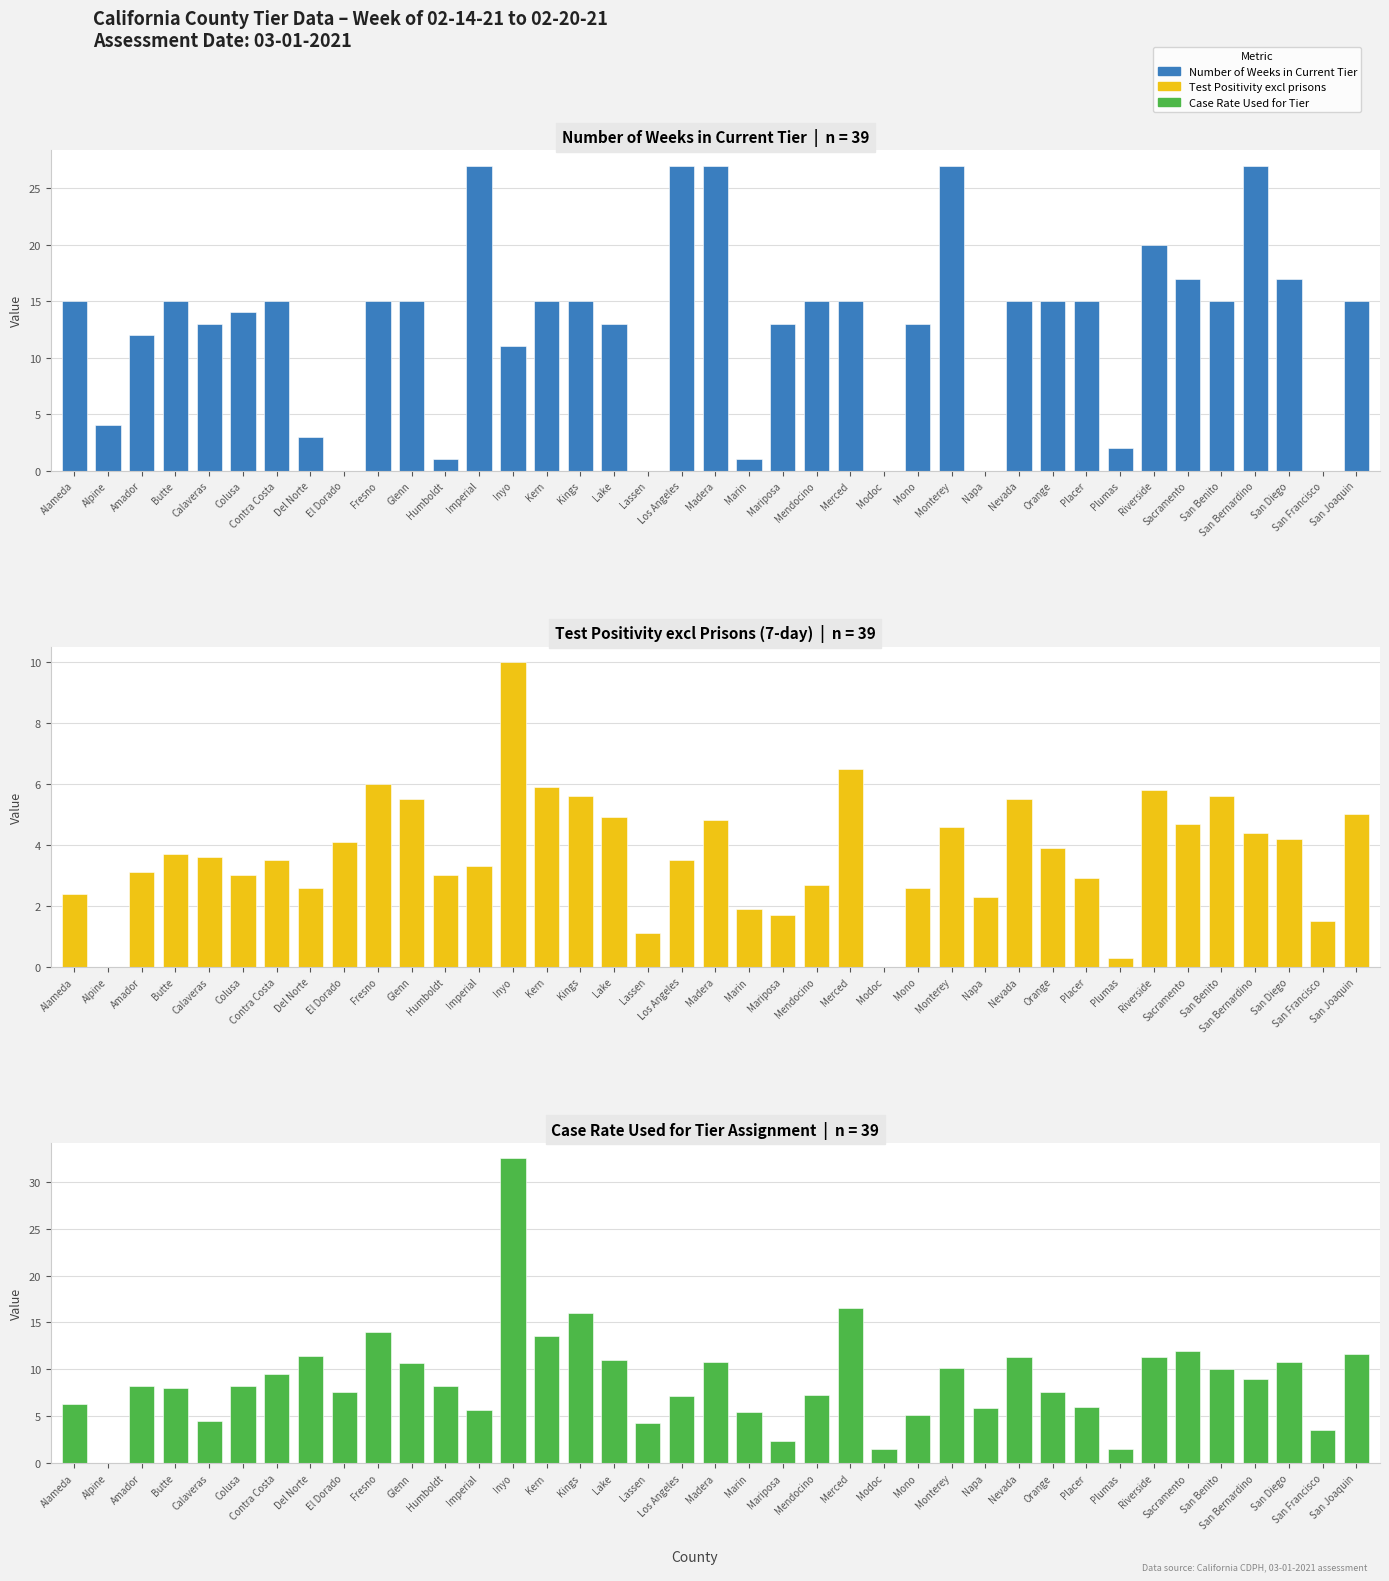

What are all the series names shown in the legend?

Number of Weeks in Current Tier, Test Positivity excl prisons, Case Rate Used for Tier